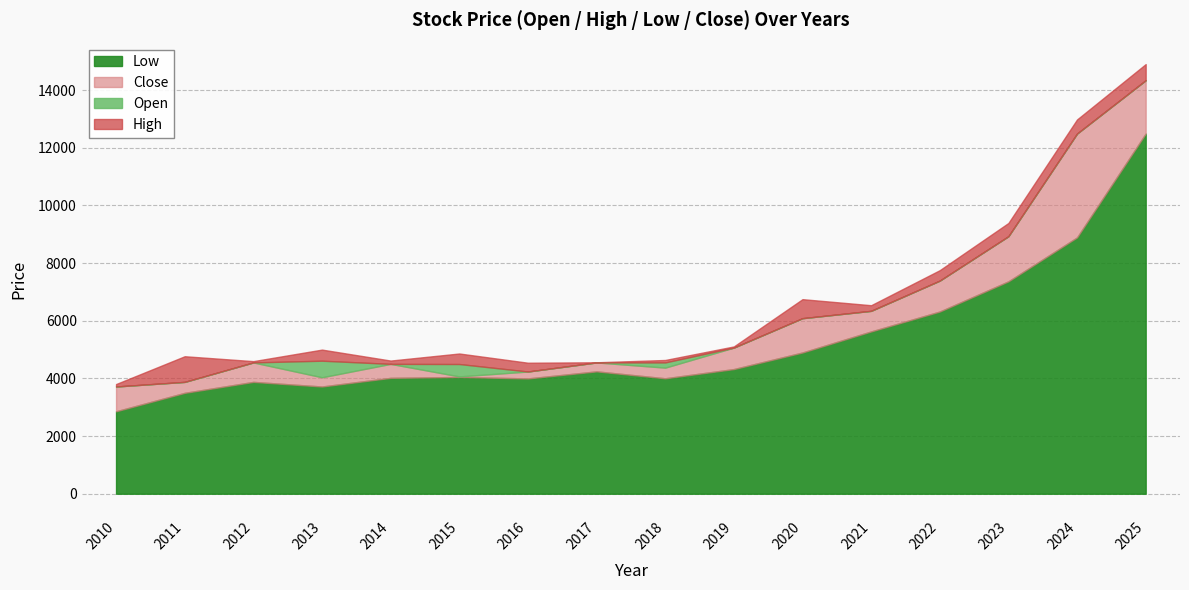

Does the chart have visible grid lines?

Yes